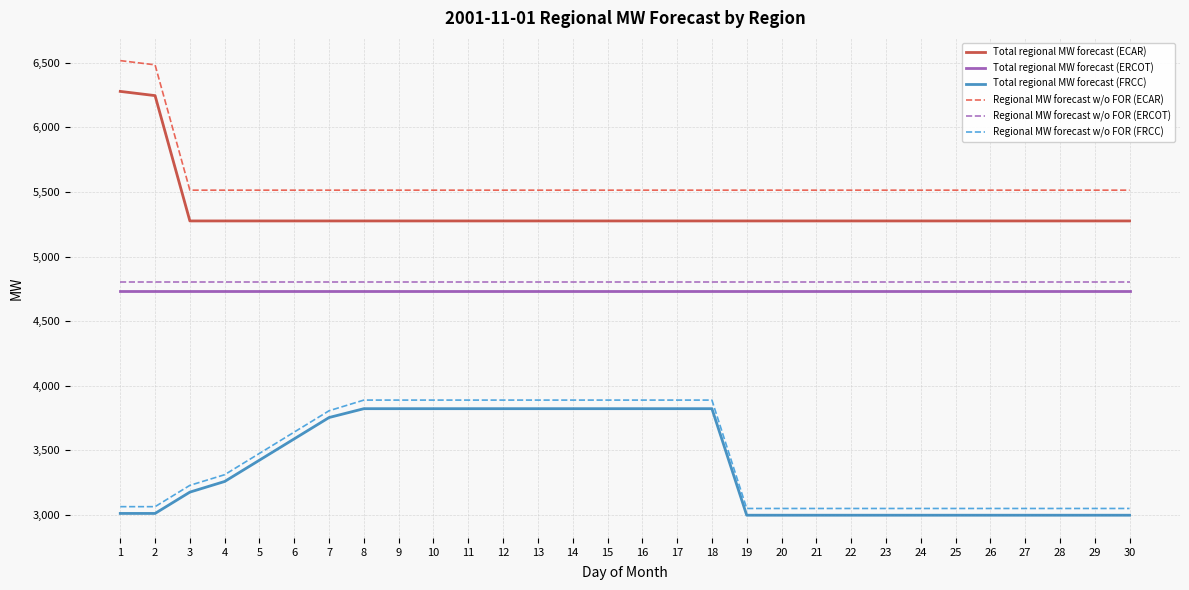

True or false: Total regional MW forecast (ECAR) and Regional MW forecast w/o FOR (ERCOT) intersect in this chart.

False